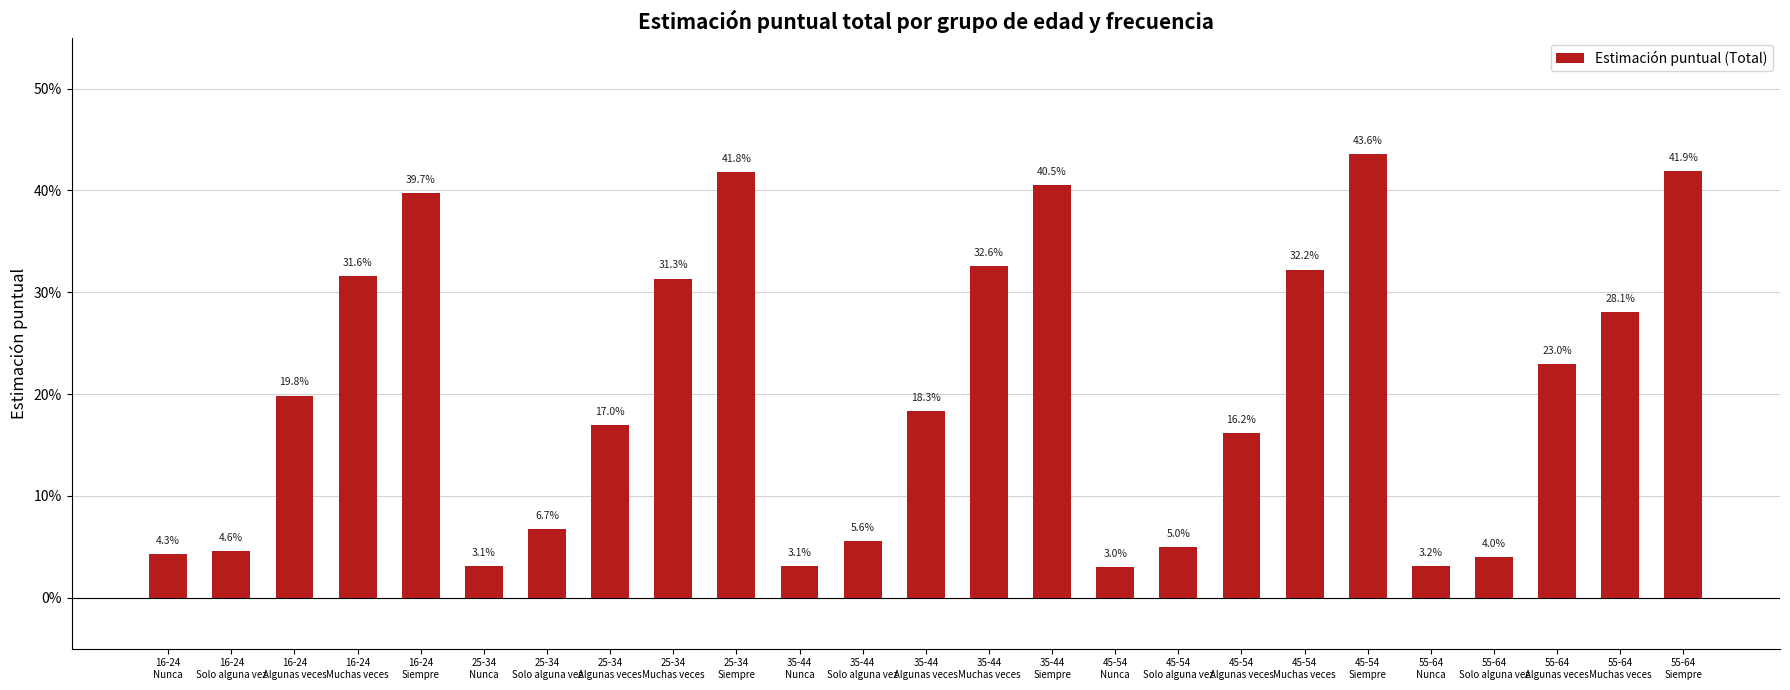

Where is the data nearest to the value 0?

45-54
Nunca